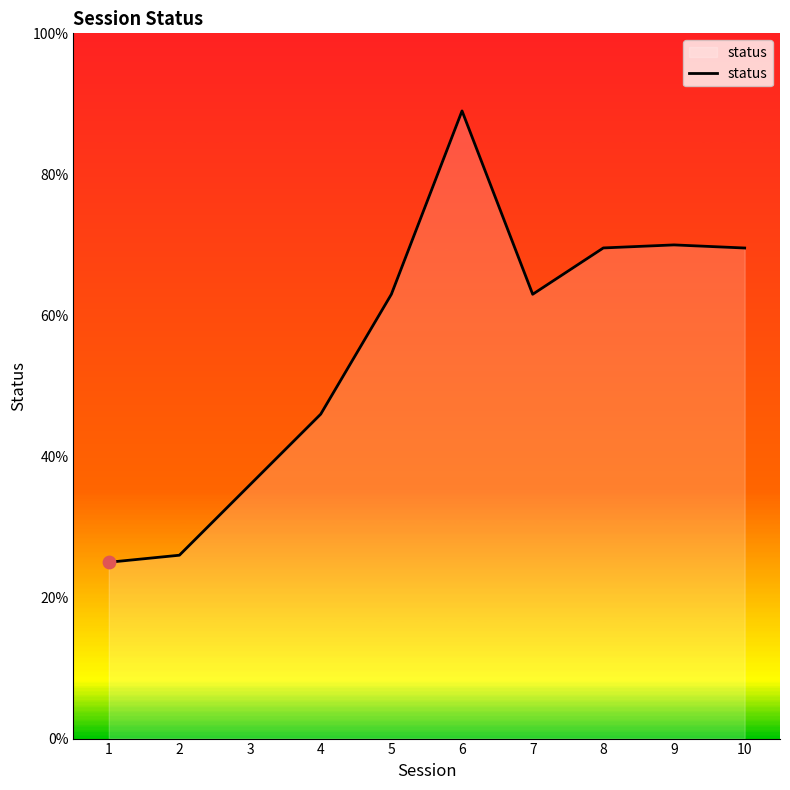

What is the change in value from 5 to 6?

+26.0